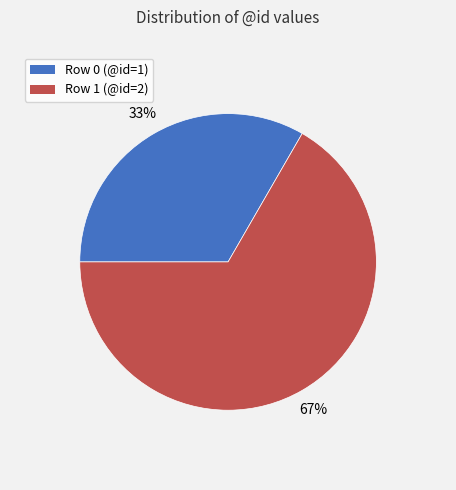

How many segments does this pie chart have?

2